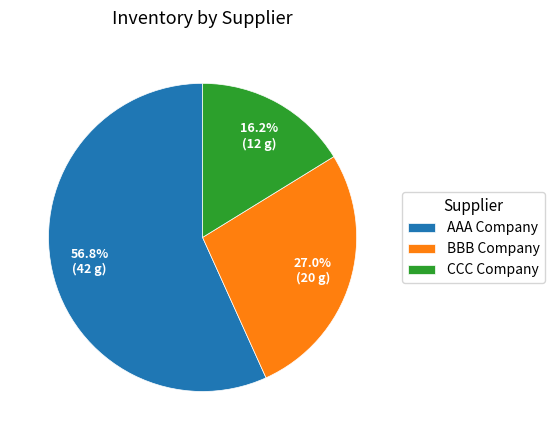

To the nearest percent, what portion does AAA Company represent?

57%